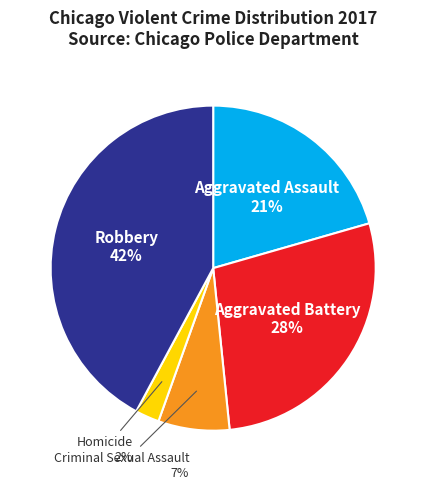

Does any single category account for the majority?

No